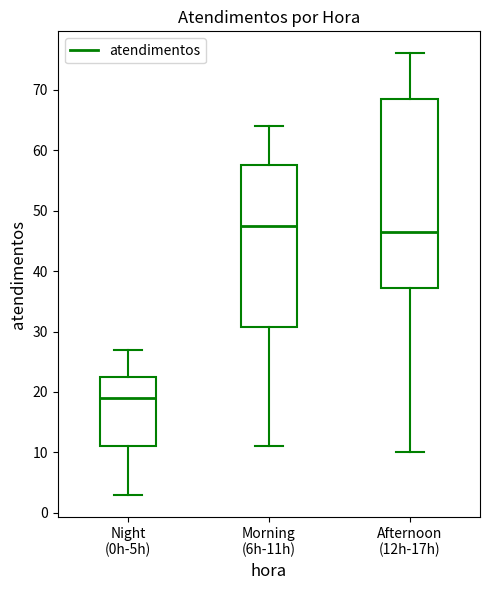

Reading left to right, read every box against the y-axis: the position of its median line, the range the box covers, and the ends of its whiskers. The values are not printed on the chart, so give them approximately, as read against the axis.

Night (0h-5h): median 19, box 11 to 23, whiskers 3 to 27
Morning (6h-11h): median 48, box 31 to 58, whiskers 11 to 64
Afternoon (12h-17h): median 47, box 37 to 69, whiskers 10 to 76